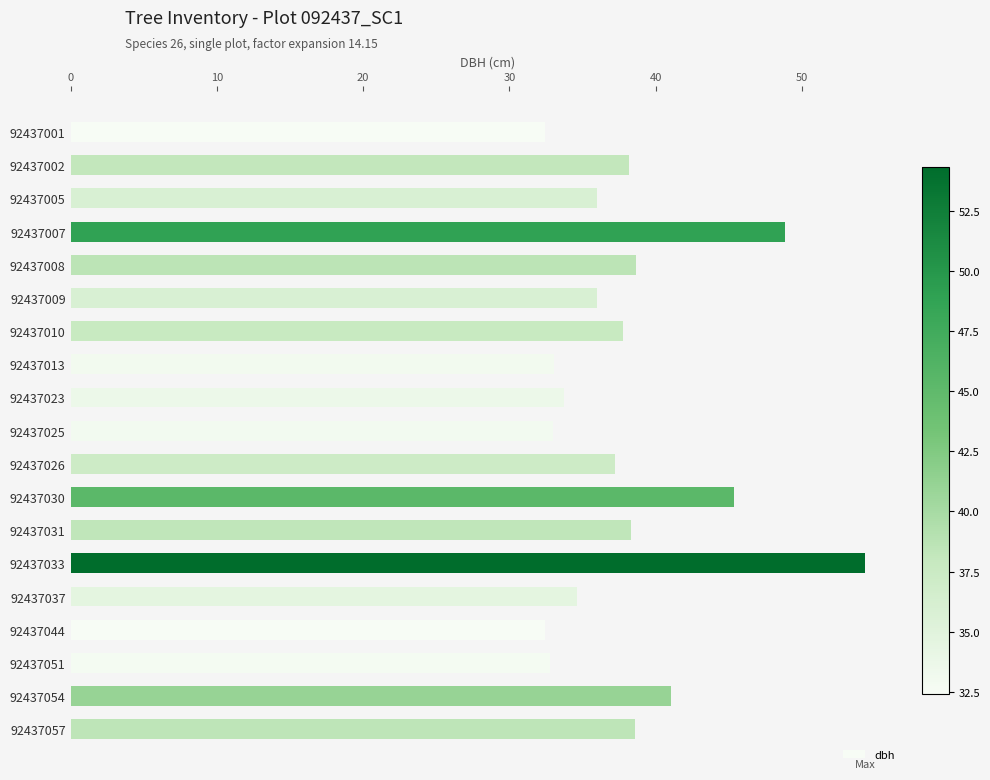

Are the bars grouped side by side (vs. stacked)?

No